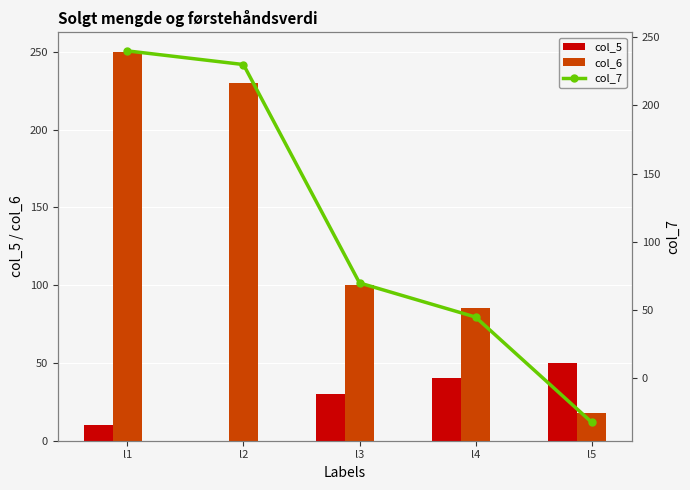

At which label does col_7 reach its peak?

l1